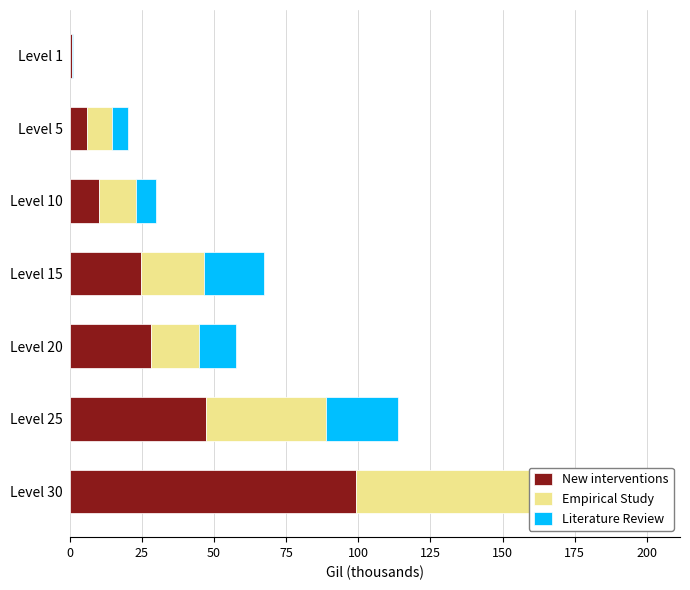

Reading right to left, transcribe all the data shown in this chart.

New interventions: 99.2	47.2	28.0	24.8	10.0	6.0	0.7
Empirical Study: 67.7	41.6	16.8	21.9	13.1	8.5	0.2
Literature Review: 34.4	25.0	13.0	20.8	6.9	5.7	0.2